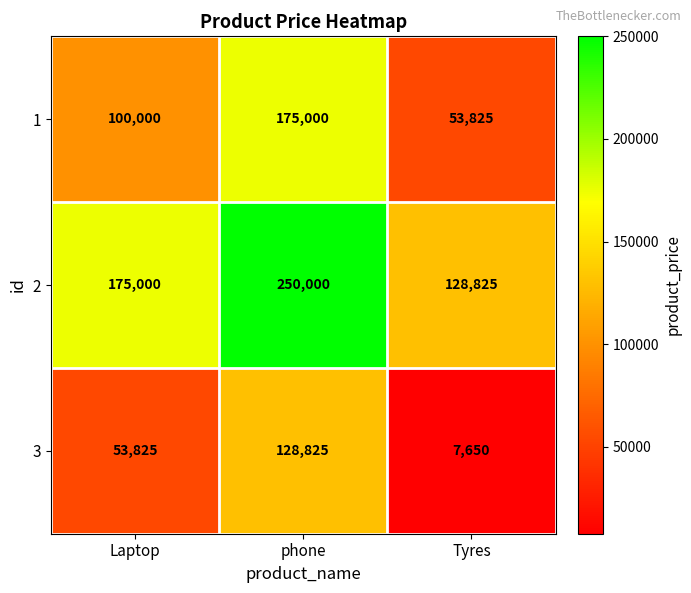

What is the sum of the 2 values at phone and Laptop?

425000